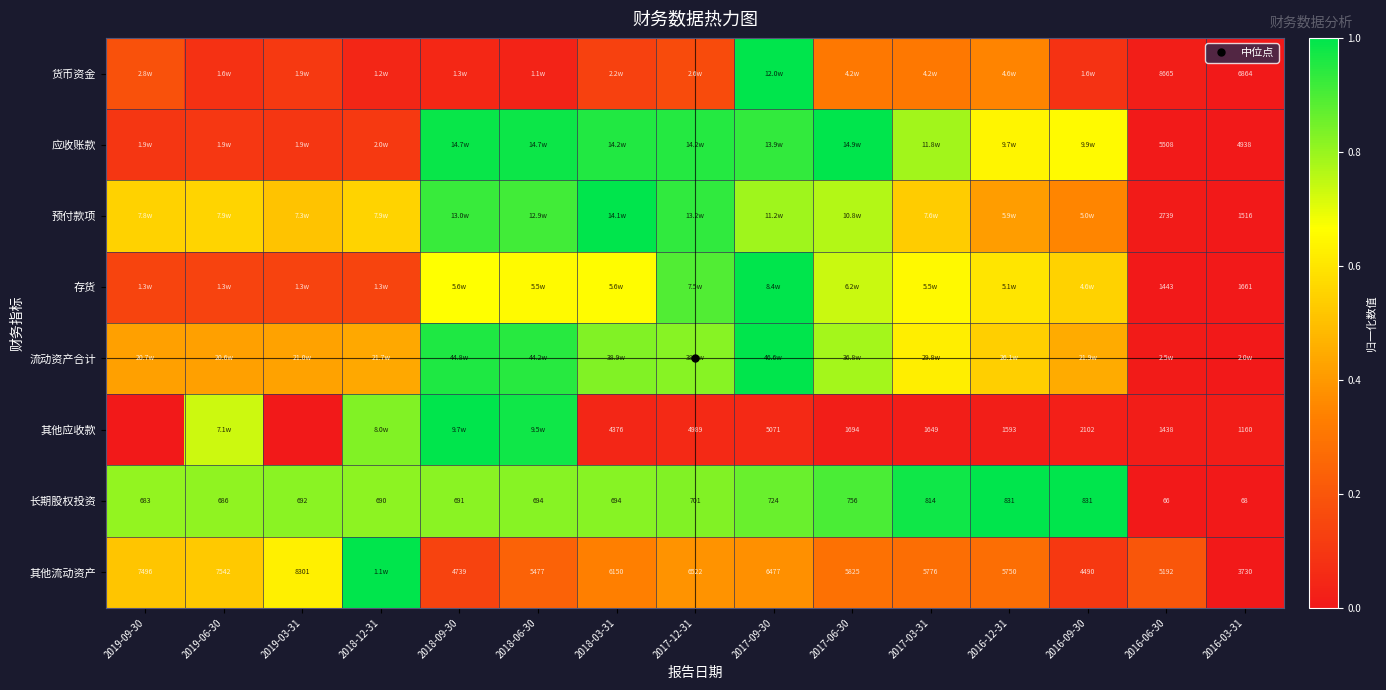

How many distinct data groups are displayed?

8